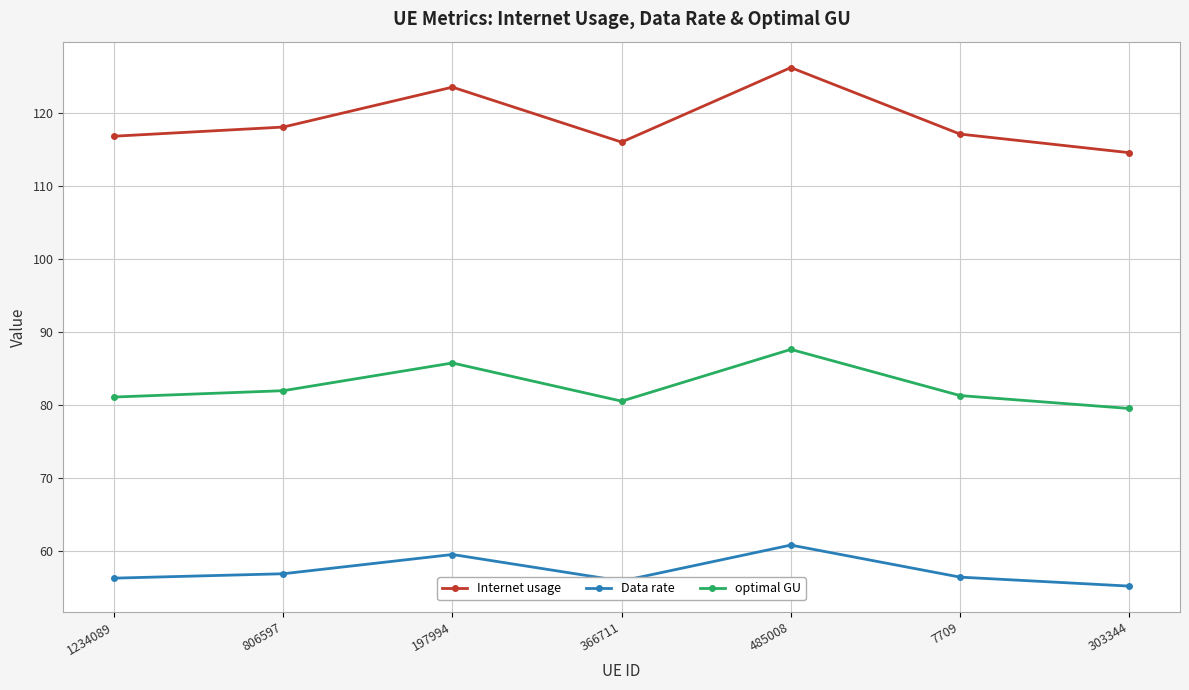

True or false: Data rate and Internet usage intersect in this chart.

False